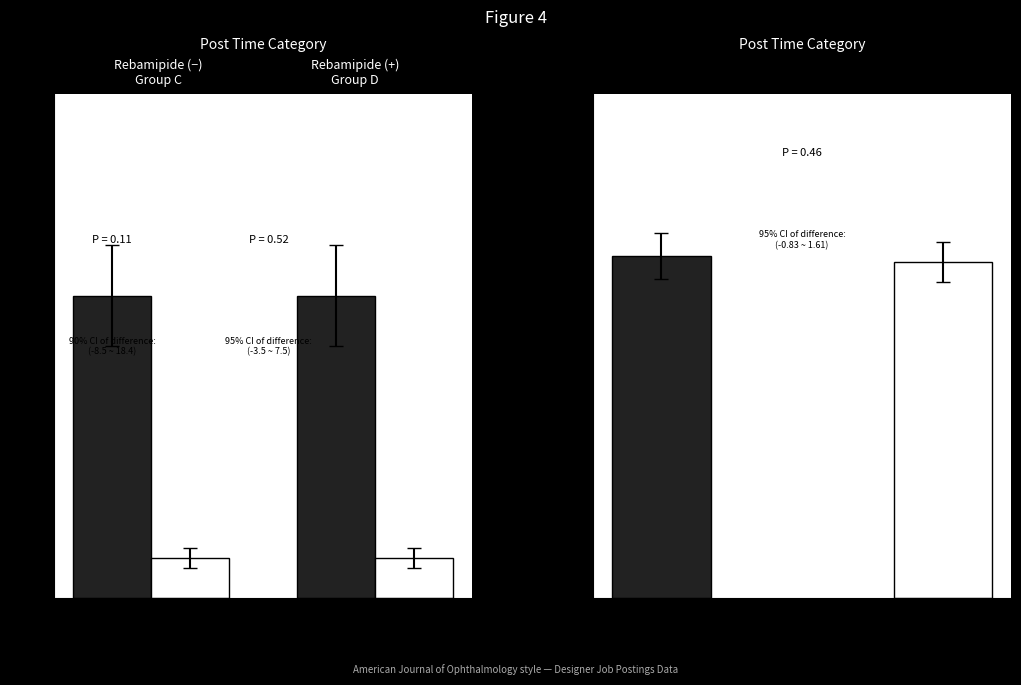

What position from the left is 1M?

2